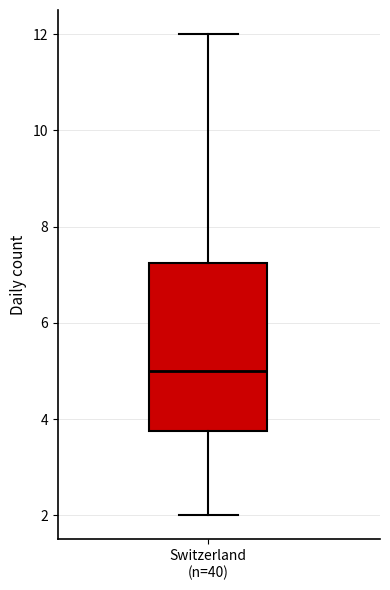

Transcribe this box plot: give where the median line is, the range the box spans, and where the two whiskers end, as read against the y-axis. The values are not printed on the chart, so give them approximately, as read against the axis.

median 5.0, box 3.8 to 7.2, whiskers 2.0 to 12.0